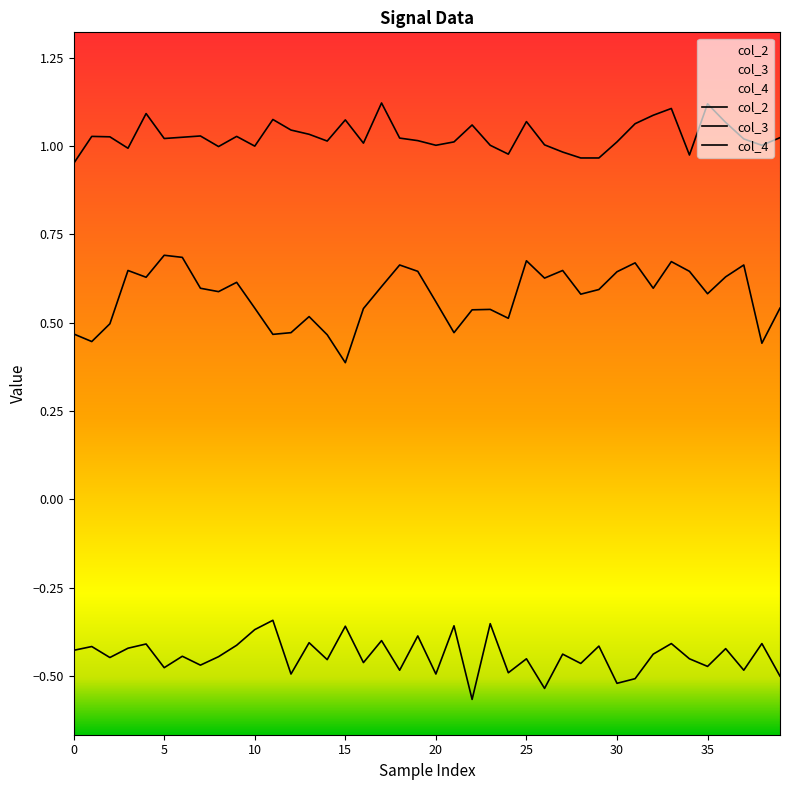

True or false: col_3 and col_2 intersect in this chart.

False